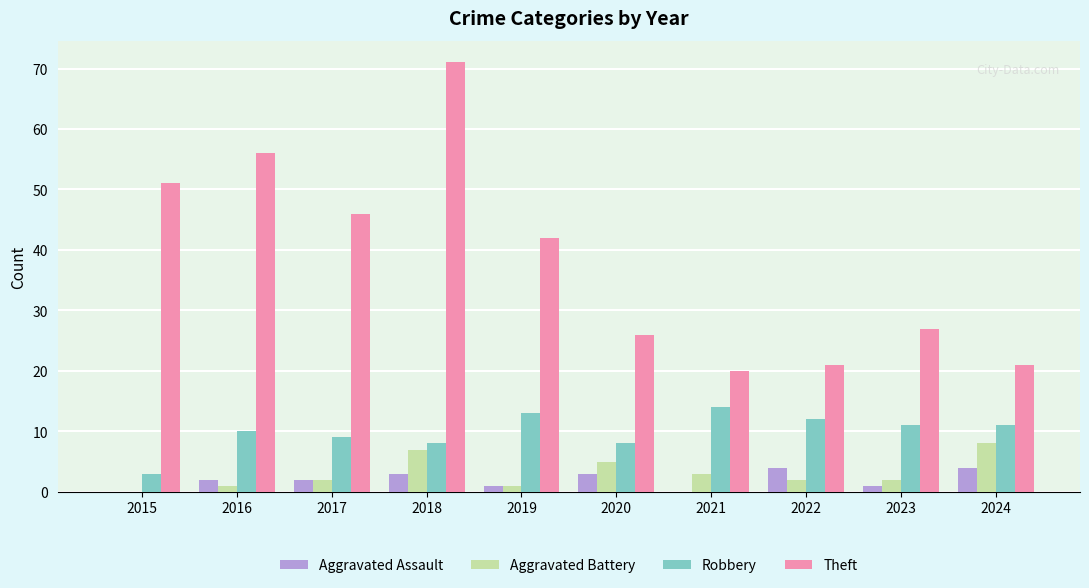

True or false: Theft has a value of 42 at 2019.

True